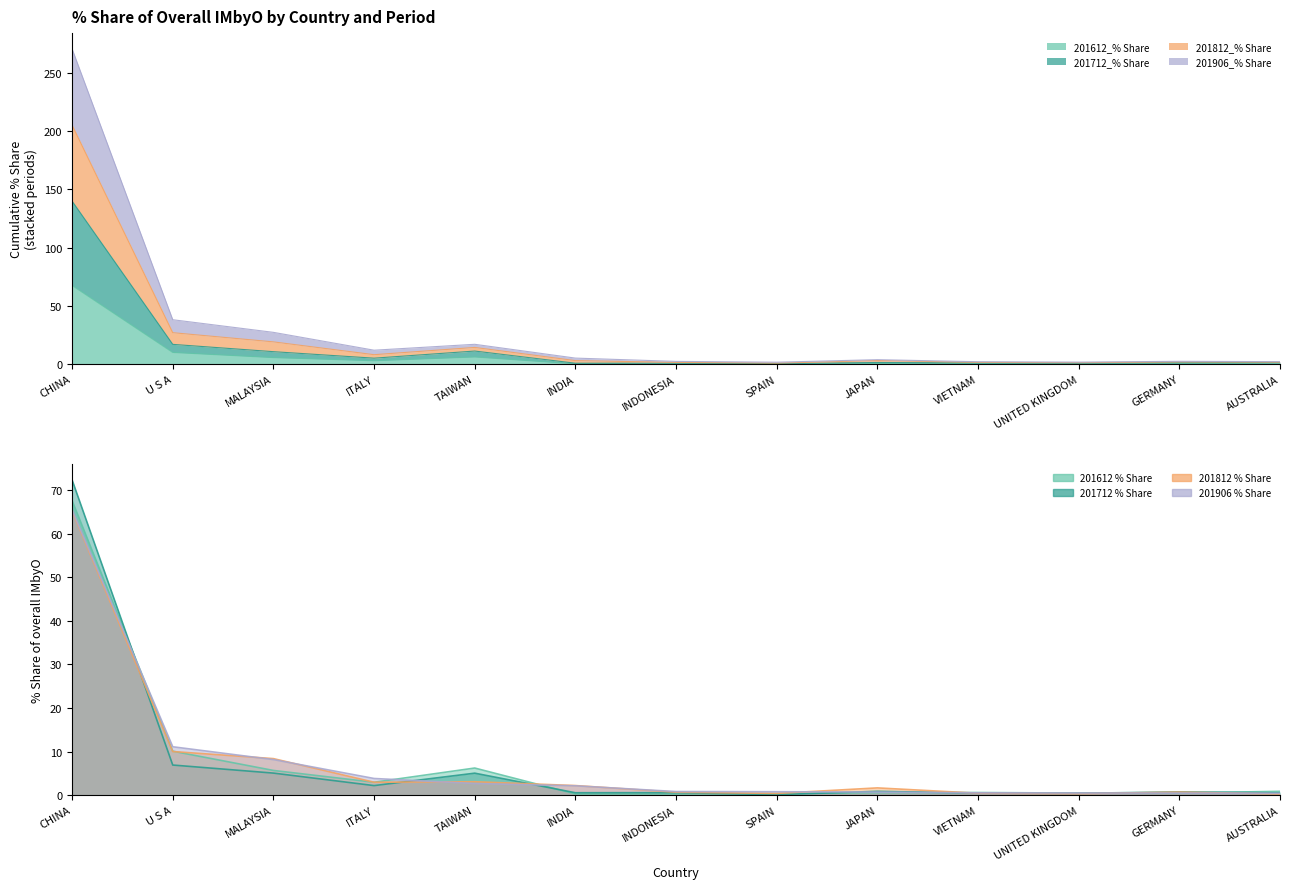

Is the value of 201712_% Share at MALAYSIA greater than the value of 201906_% Share at SPAIN?

Yes